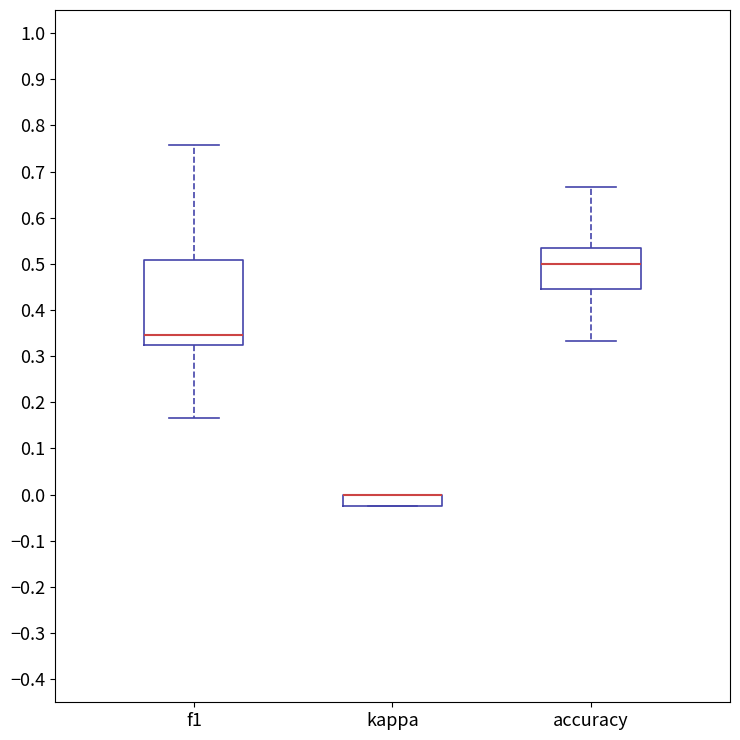

Where does the median line of the box for accuracy sit on the y-axis? The values are not printed on the chart, so give them approximately, as read against the axis.

0.50